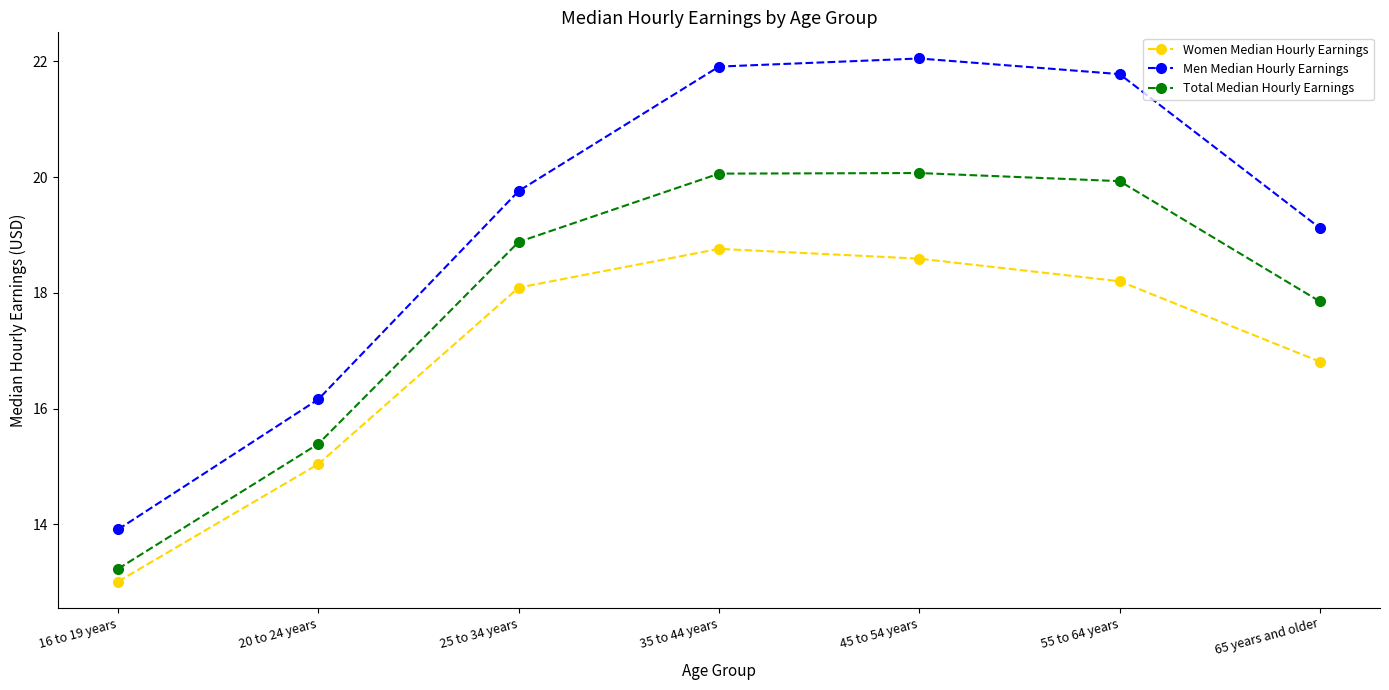

Which series has the largest range (max minus min)?

Men Median Hourly Earnings